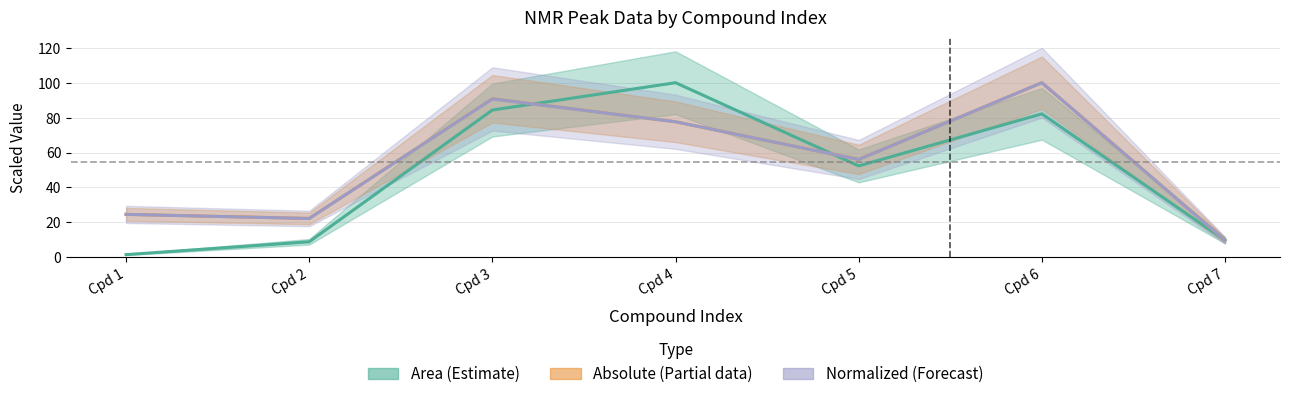

True or false: absolute has more than 2 points higher than both neighbors.

False